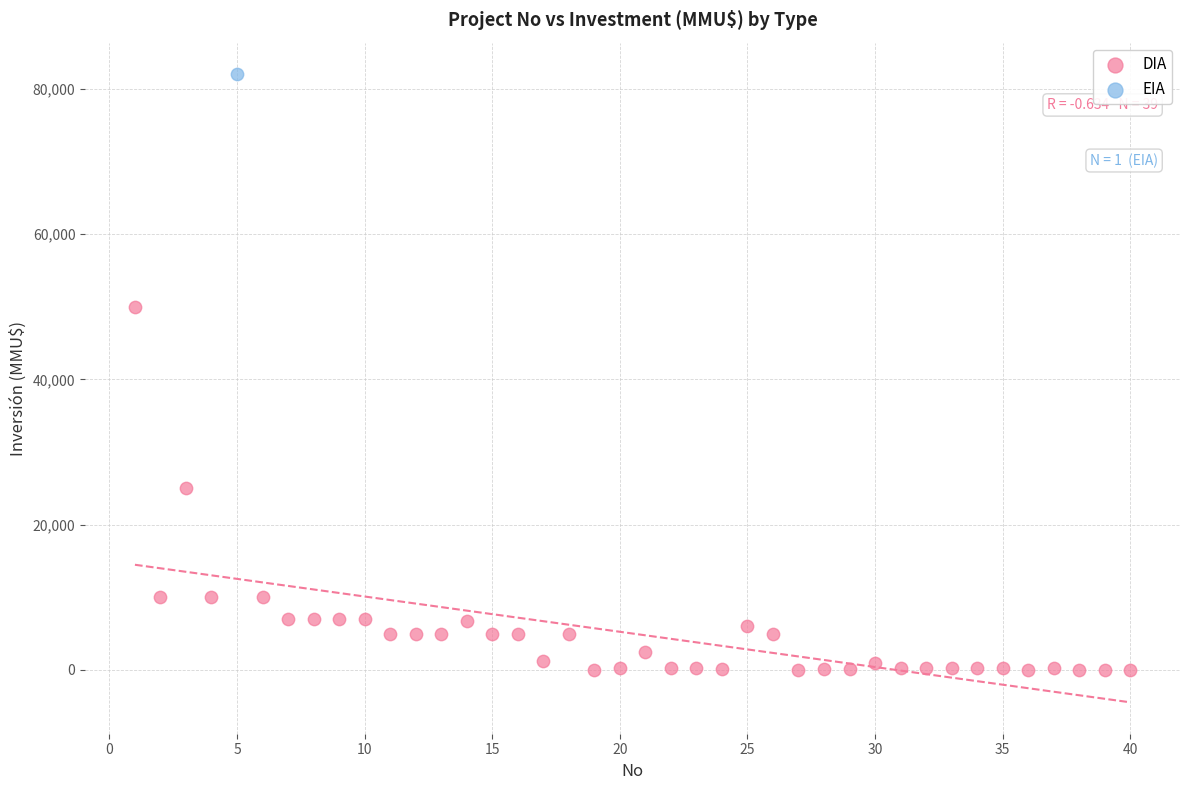

What are all the series names shown in the legend?

DIA, EIA